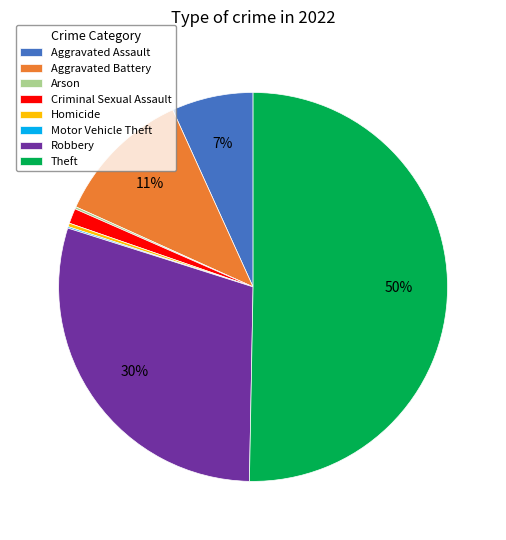

Does Aggravated Battery account for over 50% of the chart?

No